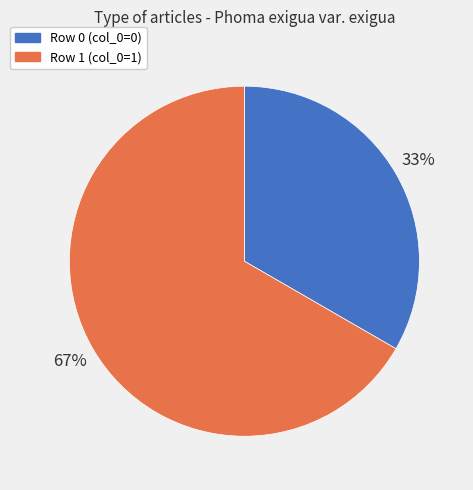

Does any single category account for the majority?

Yes